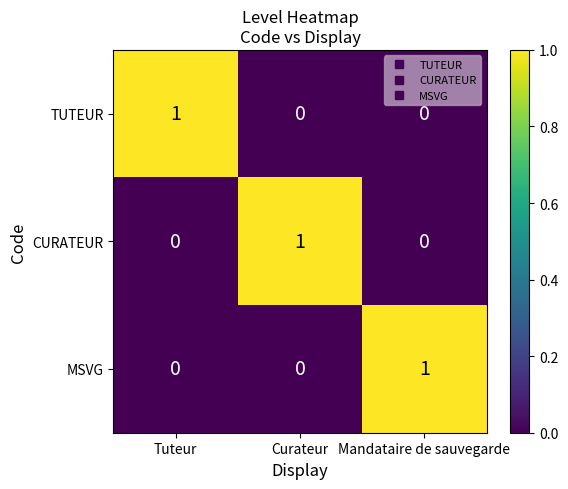

Reading left to right, what are all the values shown in this chart?

TUTEUR: Tuteur=1	Curateur=0	Mandataire de sauvegarde=0
CURATEUR: Tuteur=0	Curateur=1	Mandataire de sauvegarde=0
MSVG: Tuteur=0	Curateur=0	Mandataire de sauvegarde=1